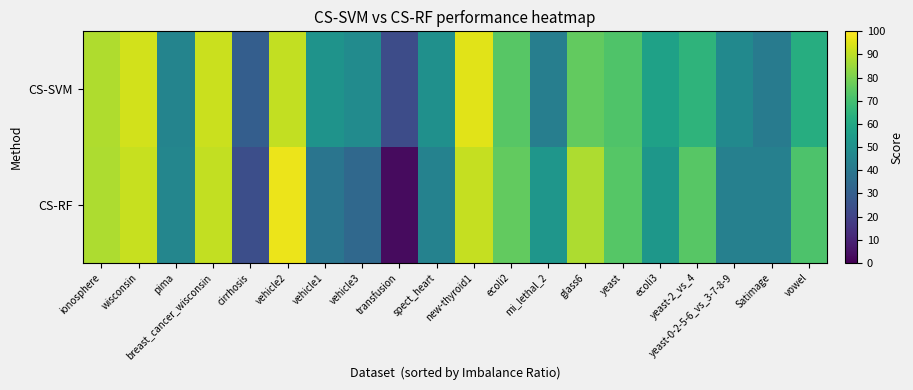

Reading left to right, list all the values displayed in this chart.

CS-SVM: ionosphere=88.2	wisconsin=93.1	pima=45.0	breast_cancer_wisconsin=92.0	cirrhosis=30.1	vehicle2=90.8	vehicle1=51.4	vehicle3=48.3	transfusion=23.1	spect_heart=50.3	new-thyroid1=95.3	ecoli2=74.0	mi_lethal_2=42.7	glass6=75.9	yeast=72.4	ecoli3=57.4	yeast-2_vs_4=65.1	yeast-0-2-5-6_vs_3-7-8-9=47.5	Satimage=41.7	vowel=62.1
CS-RF: ionosphere=87.6	wisconsin=91.5	pima=45.7	breast_cancer_wisconsin=91.0	cirrhosis=24.0	vehicle2=96.9	vehicle1=39.0	vehicle3=33.7	transfusion=2.8	spect_heart=44.1	new-thyroid1=91.3	ecoli2=75.8	mi_lethal_2=52.5	glass6=87.6	yeast=73.6	ecoli3=53.1	yeast-2_vs_4=74.1	yeast-0-2-5-6_vs_3-7-8-9=43.7	Satimage=43.4	vowel=72.2